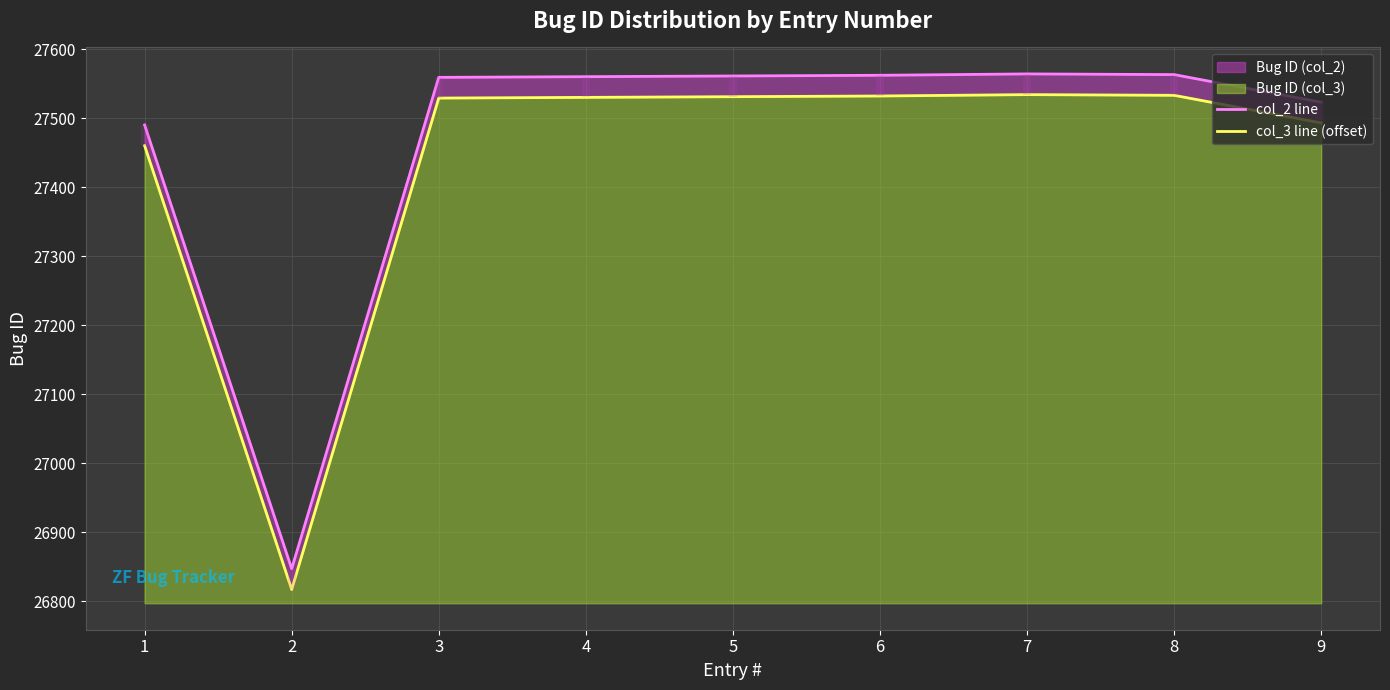

What is the value of the col_2 line point at the 9th from the left?

27523